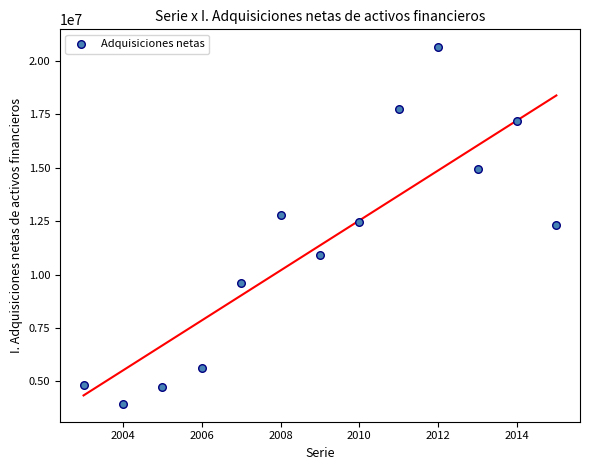

What is the range of Y values (max minus min)?

16695872